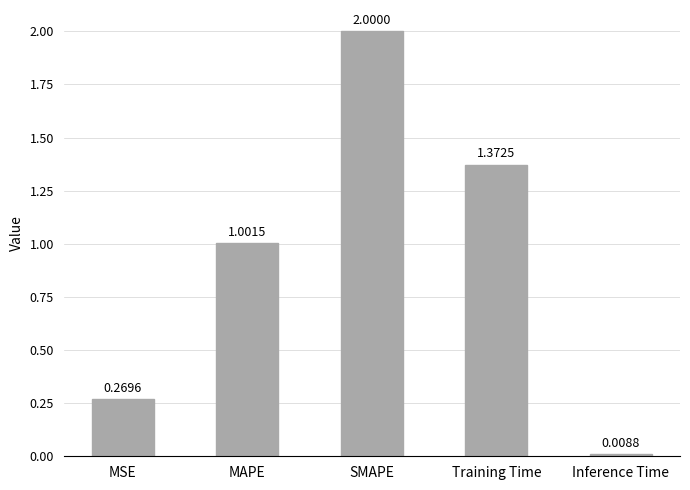

List the labels in order of value, smallest first.

Inference Time, MSE, MAPE, Training Time, SMAPE